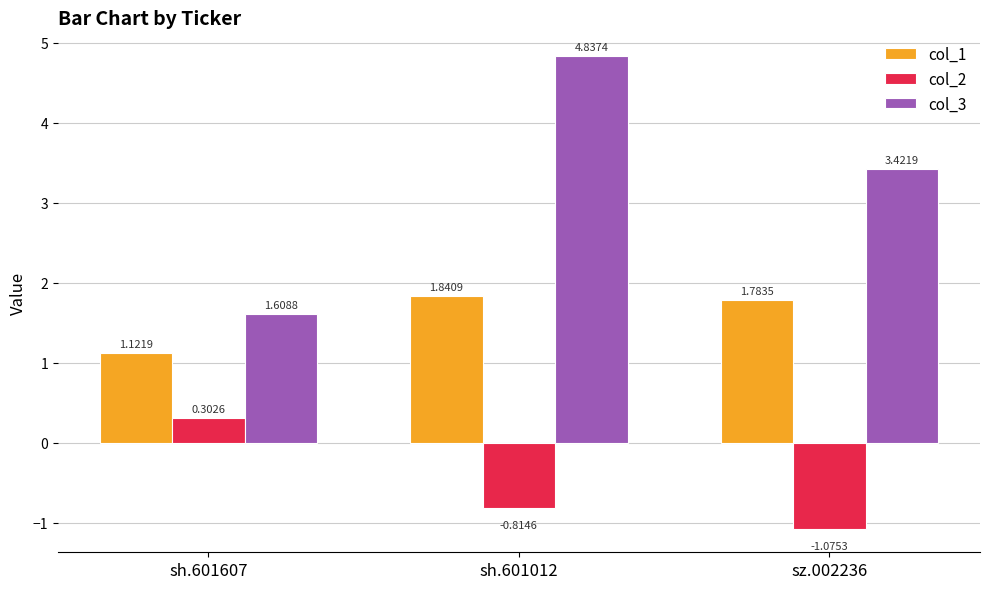

Which series has the largest total across all categories?

col_3